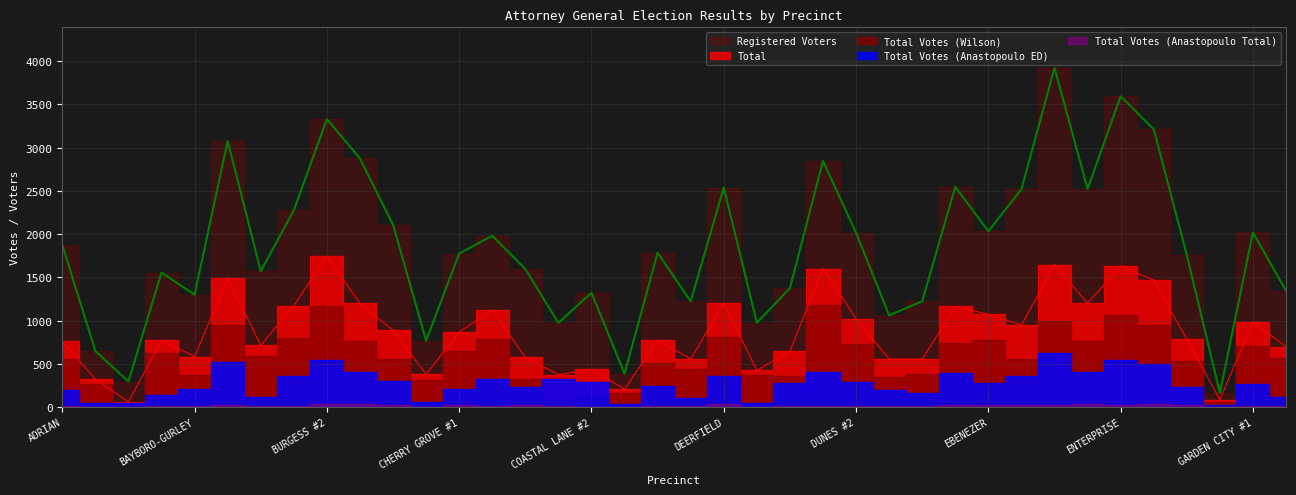

Is the value of Total Votes (Anastopoulo Total) at EAST LORIS greater than the value of Total at DEERFIELD?

No